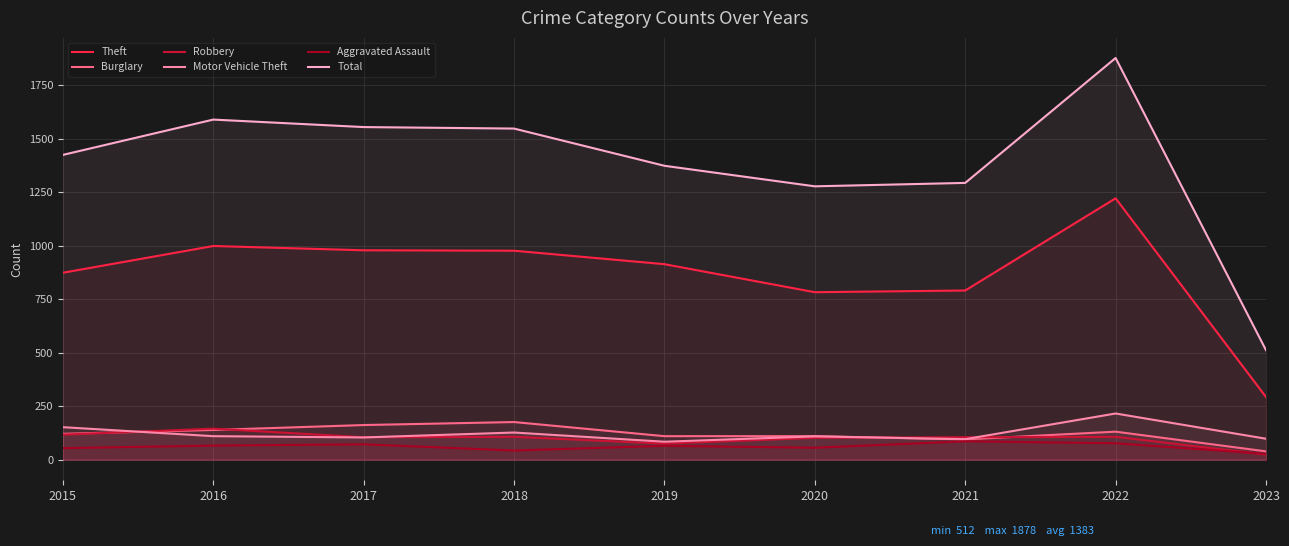

Reading left to right, list all the values displayed in this chart.

Theft: 2015=874	2016=999	2017=979	2018=977	2019=914	2020=783	2021=791	2022=1222	2023=293
Burglary: 2015=121	2016=139	2017=162	2018=176	2019=110	2020=110	2021=95	2022=131	2023=39
Robbery: 2015=117	2016=145	2017=105	2018=107	2019=75	2020=102	2021=105	2022=107	2023=24
Motor Vehicle Theft: 2015=152	2016=110	2017=104	2018=127	2019=84	2020=109	2021=96	2022=216	2023=98
Aggravated Assault: 2015=54	2016=66	2017=72	2018=43	2019=65	2020=56	2021=86	2022=77	2023=27
Total: 2015=1425	2016=1590	2017=1555	2018=1548	2019=1374	2020=1278	2021=1294	2022=1878	2023=512